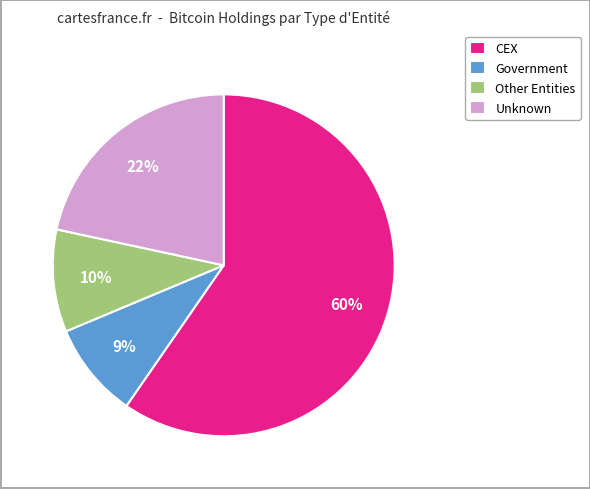

Is it true that Government is 22% of the pie?

False